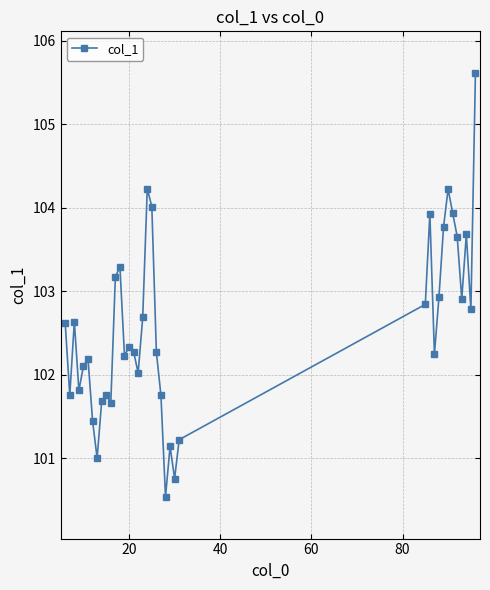

What is the minimum value shown in the chart?

100.5